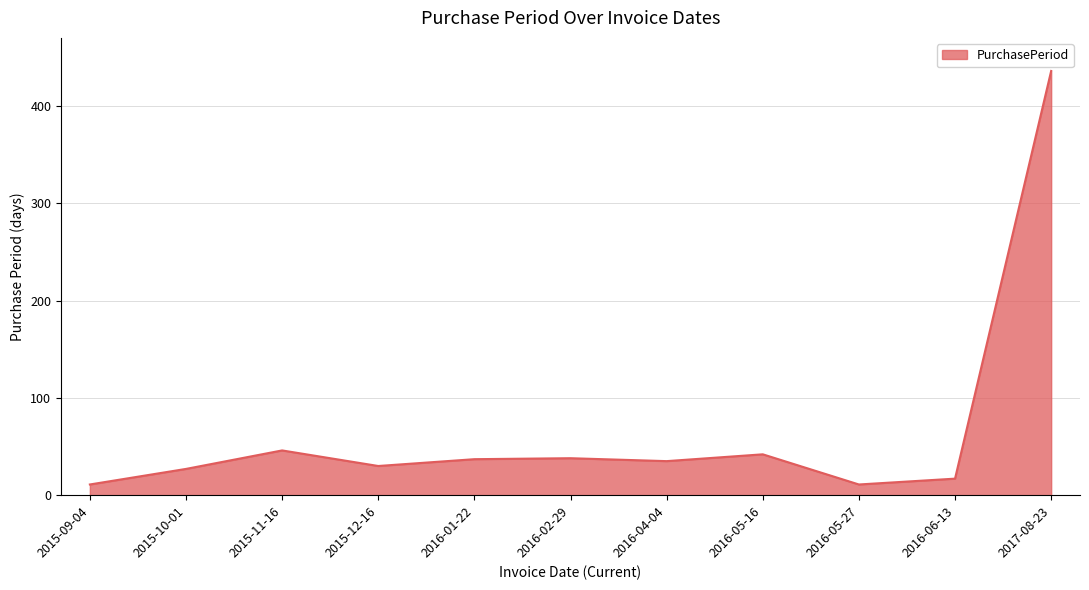

Is it true that the value at 2016-05-16 is 19?

False